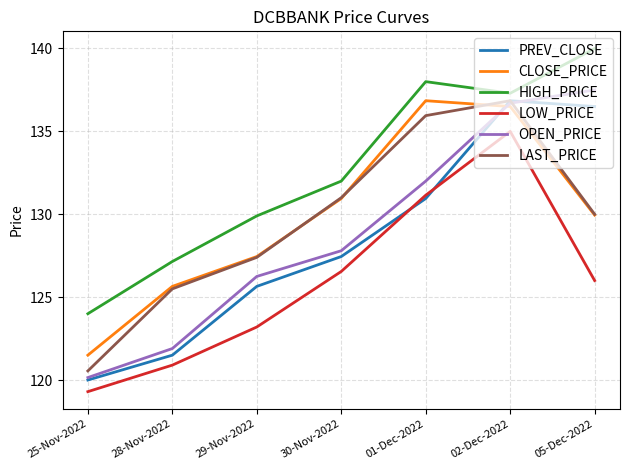

What position from the right is 05-Dec-2022?

1